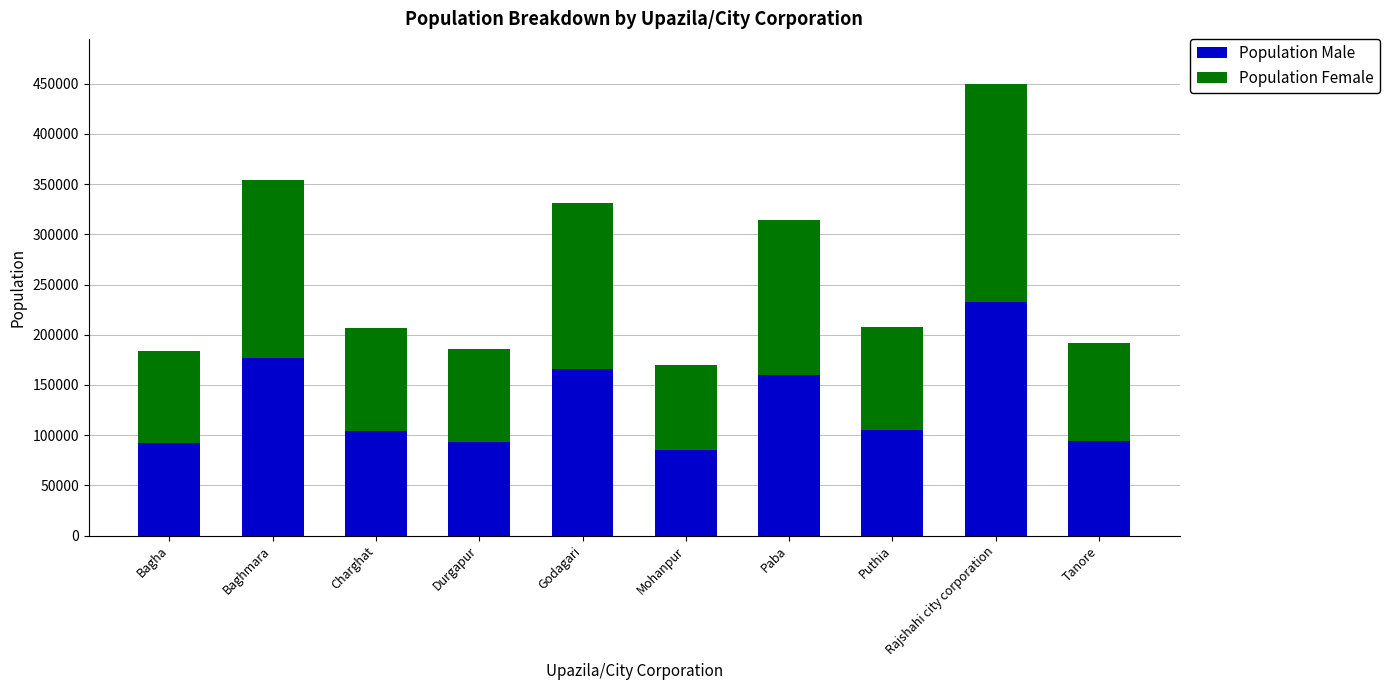

What is the highest value of the Population Male series?

232974